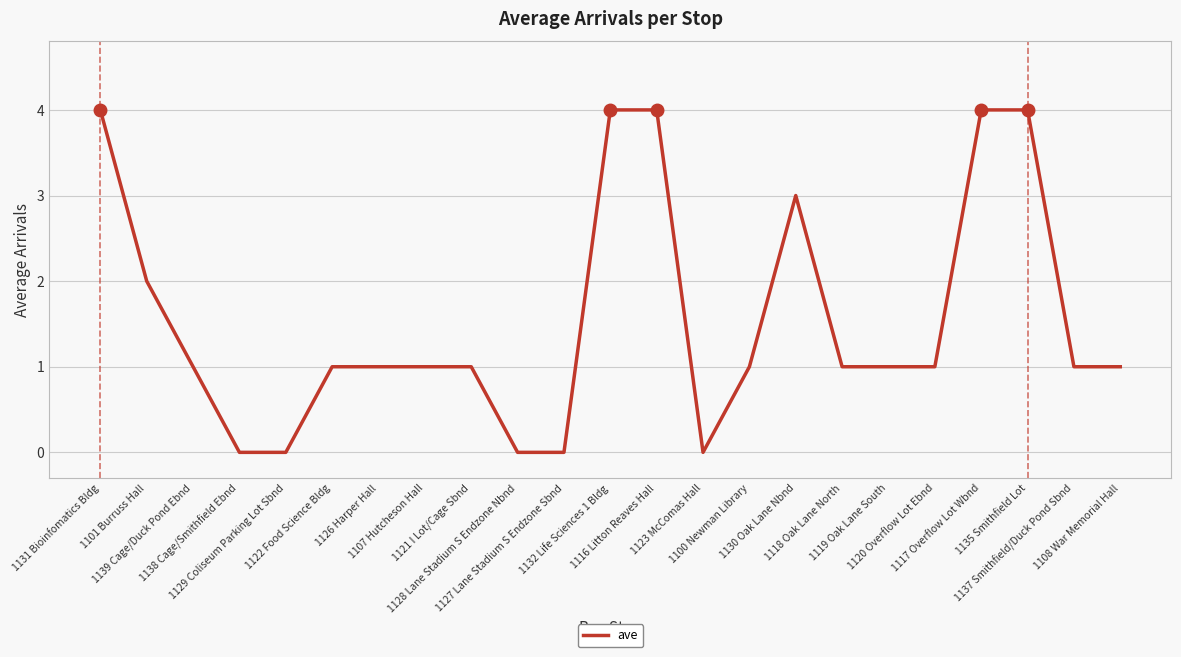

At which label does the data first exceed 1?

1131 Bioinfomatics Bldg